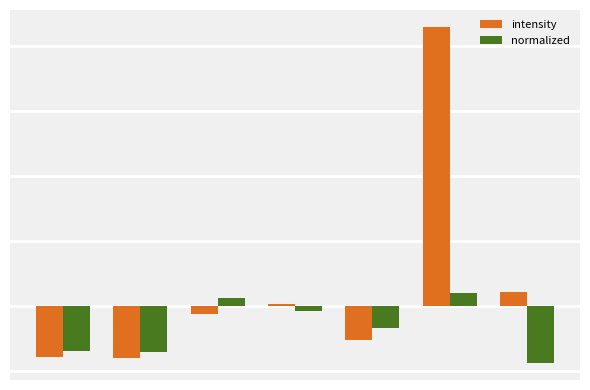

What are all the series names shown in the legend?

intensity, normalized